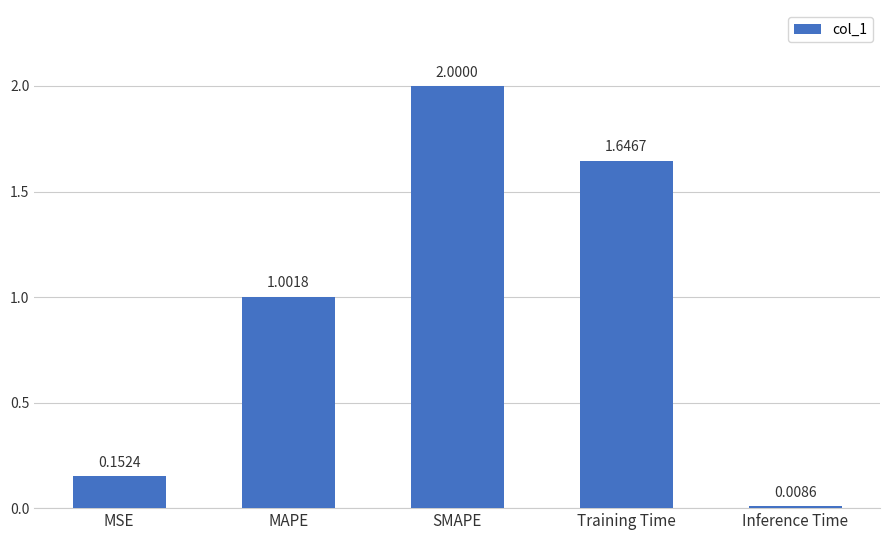

What is the difference between the values at Training Time and MSE?

1.5